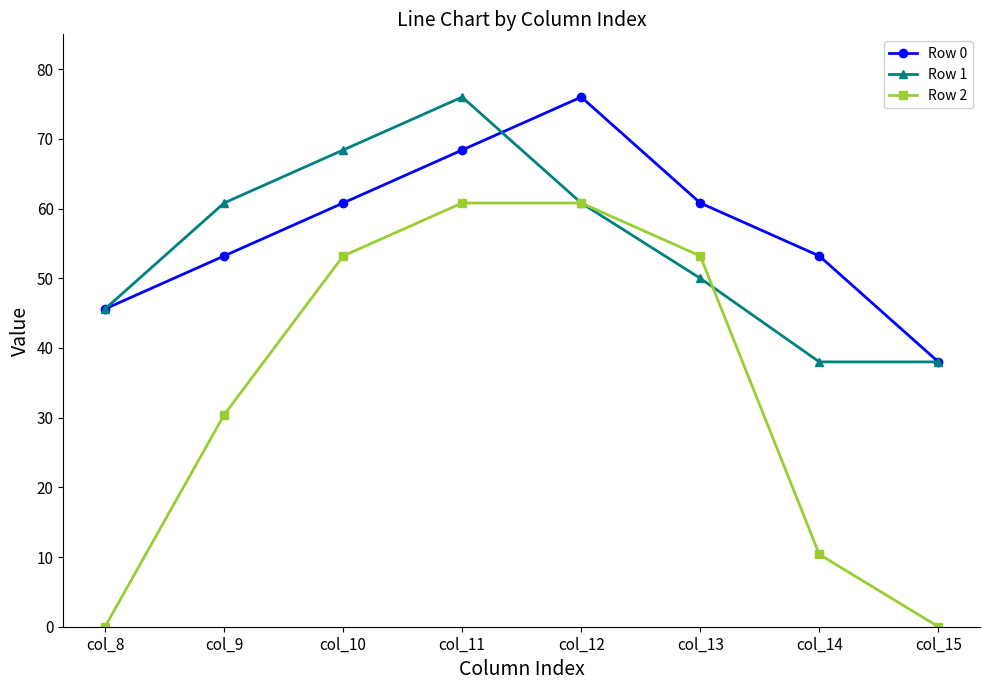

What is the difference between the highest and lowest values at col_10?

15.2